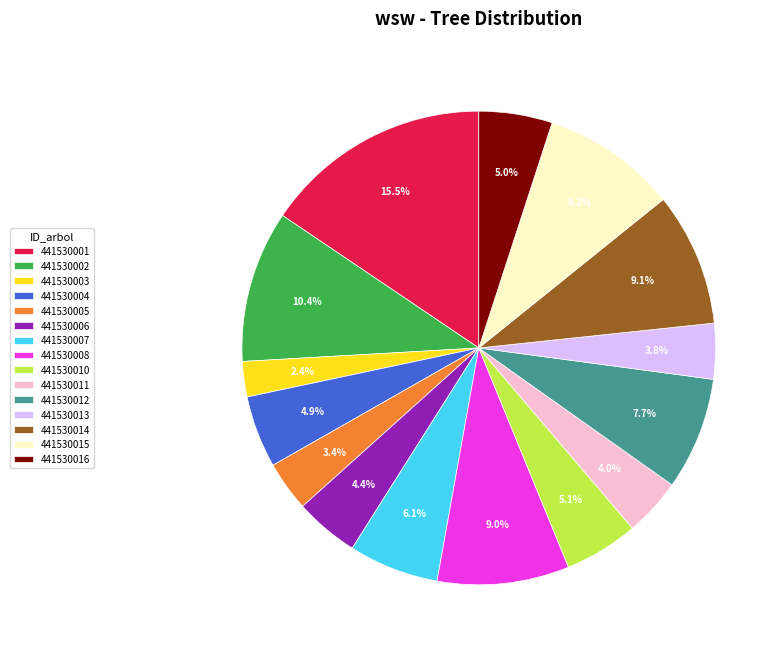

Which has a higher value, 441530010 or 441530006?

441530010